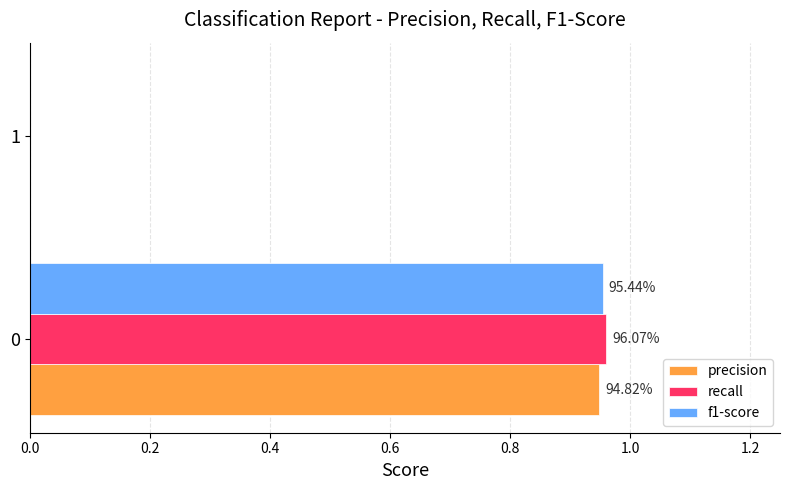

List the series in order of their peak value, highest first.

recall, f1-score, precision